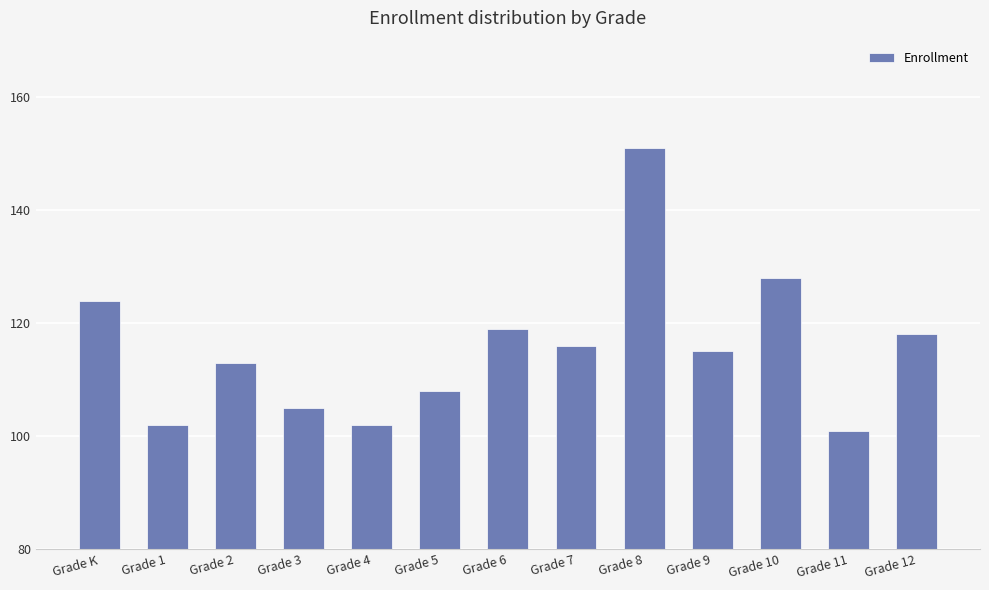

What is the difference between the maximum and second lowest values?

49